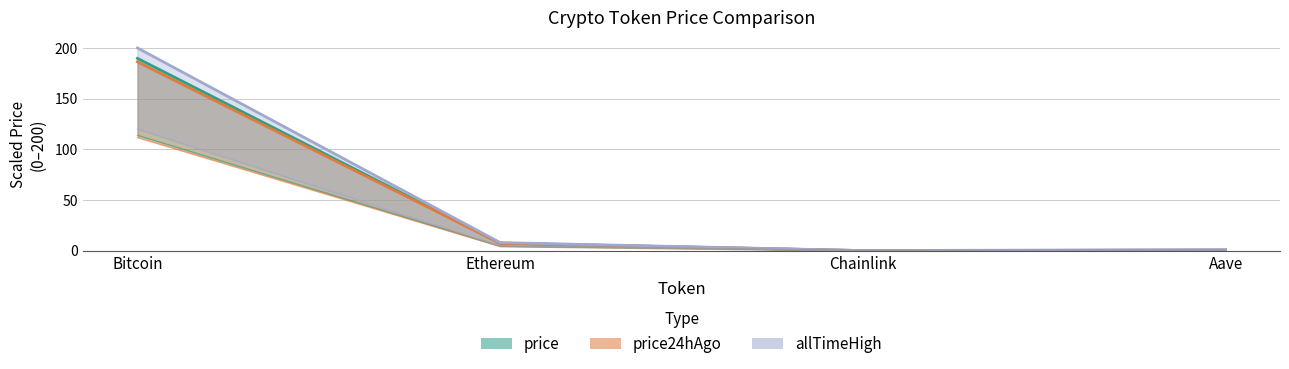

Where is allTimeHigh nearest to the value 100?

Ethereum